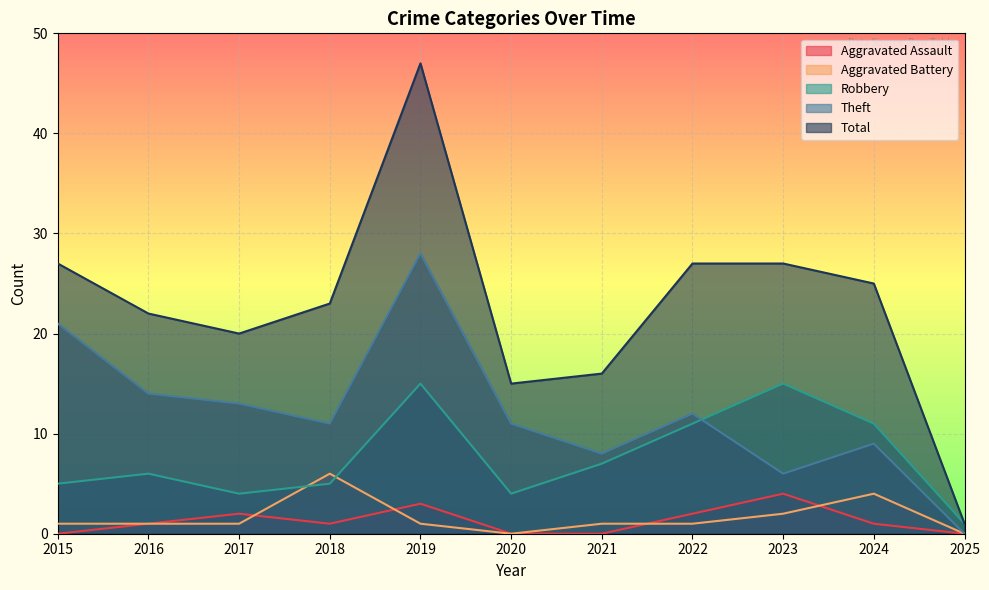

Reading left to right, list all the values displayed in this chart.

Aggravated Assault: 0	1	2	1	3	0	0	2	4	1	0
Aggravated Battery: 1	1	1	6	1	0	1	1	2	4	0
Robbery: 5	6	4	5	15	4	7	11	15	11	1
Theft: 21	14	13	11	28	11	8	12	6	9	0
Total: 27	22	20	23	47	15	16	27	27	25	1